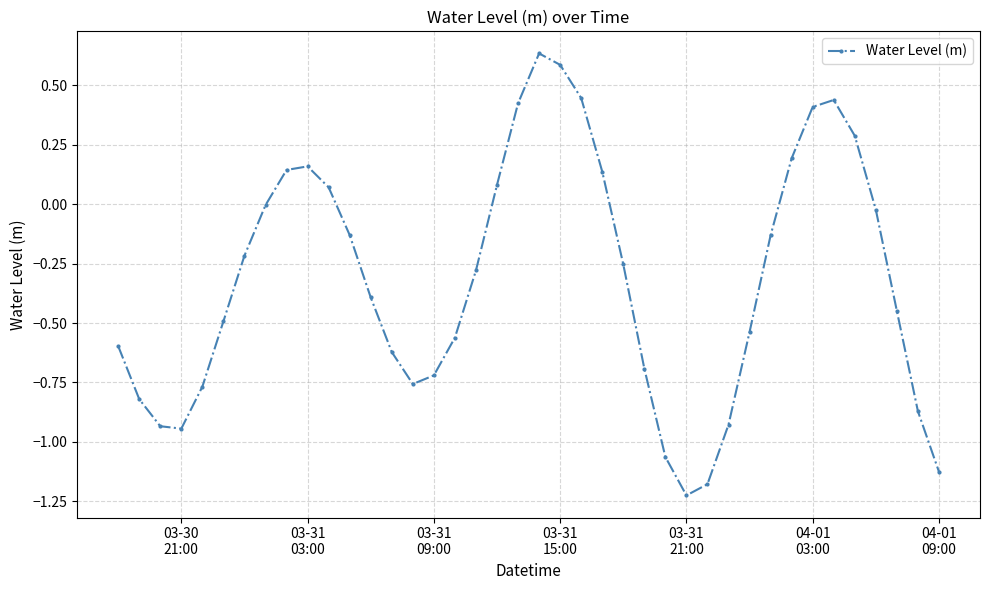

Count the number of data series in this chart.

1